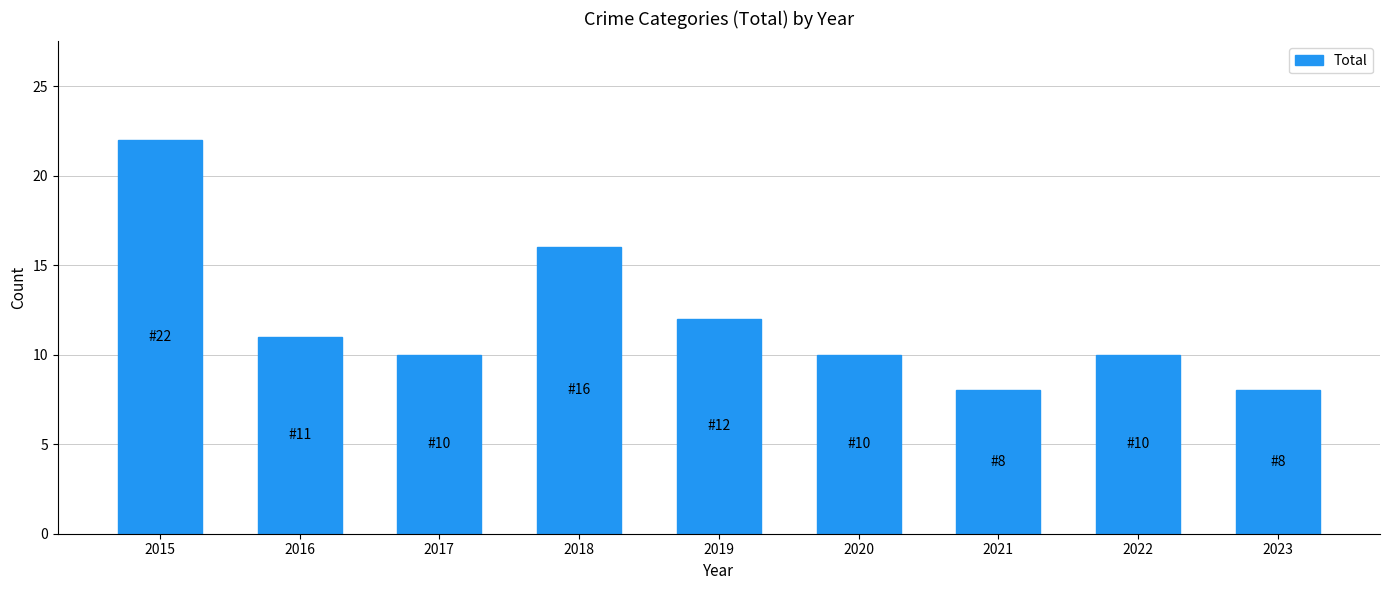

What is the change in value from 2016 to 2018?

+5